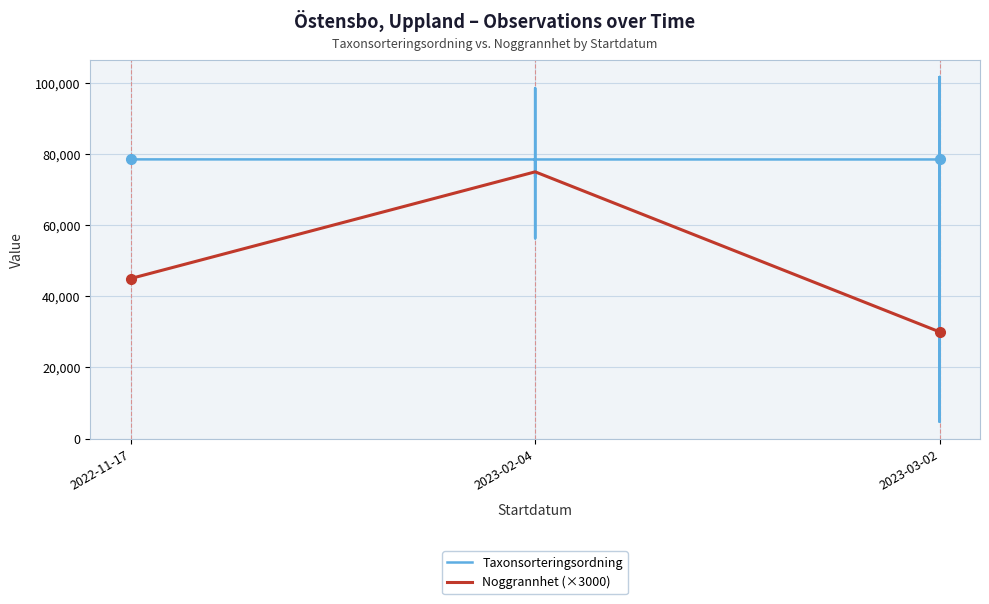

What is the maximum value shown in the chart?

101680